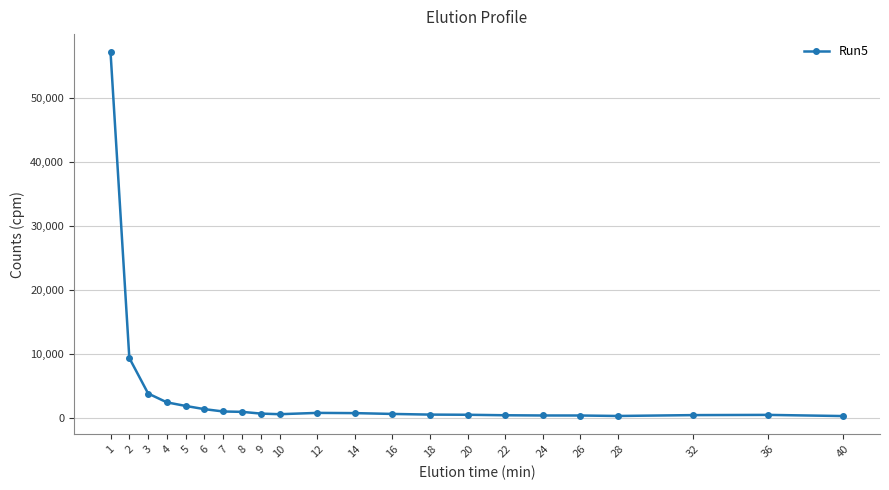

True or false: there are more than 1 points higher than both neighbors.

True